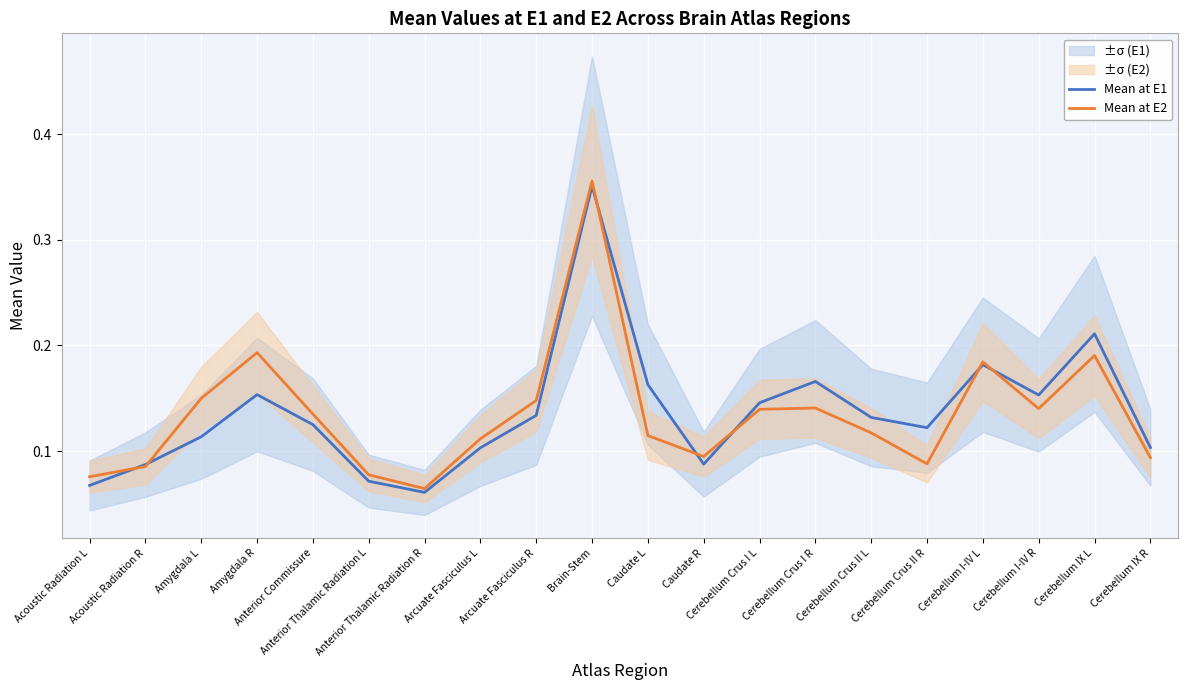

Rank the series at Arcuate Fasciculus R from highest to lowest value.

Mean at E2, Mean at E1